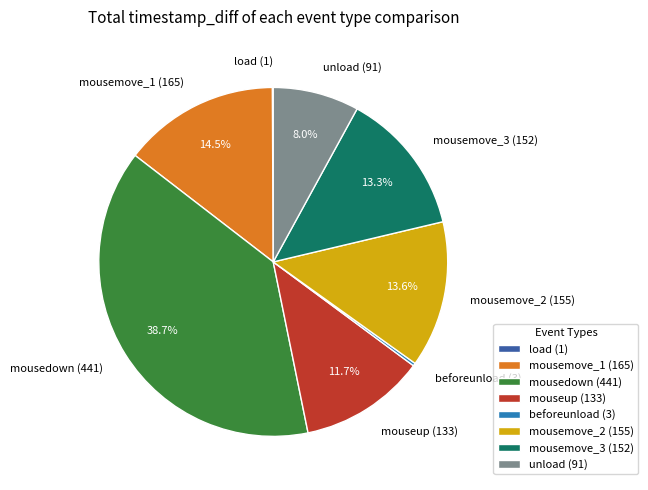

Which category has the biggest portion of the pie?

mousedown